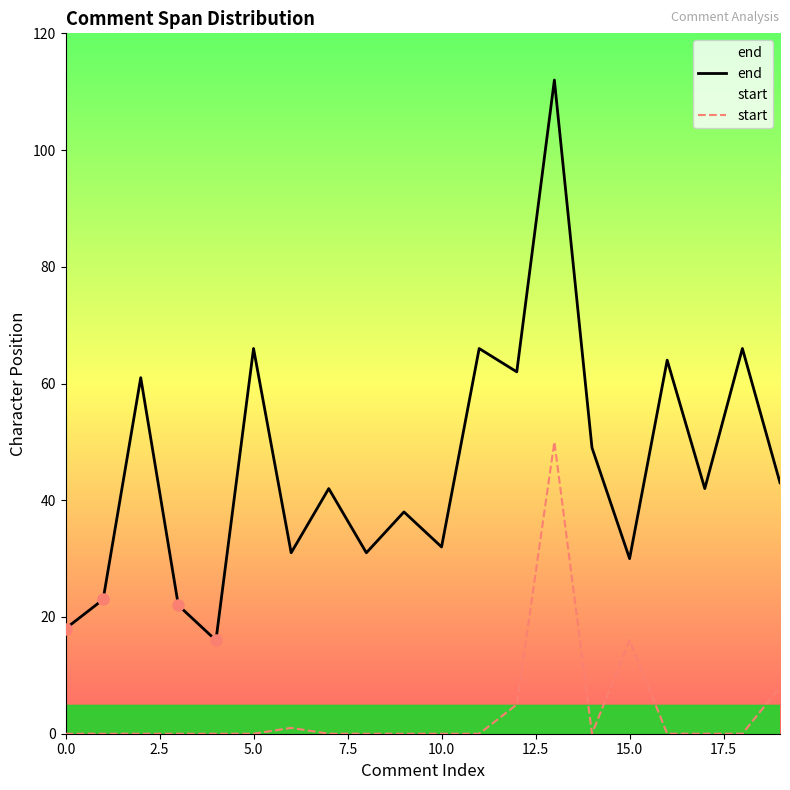

Which series has the largest range (max minus min)?

end